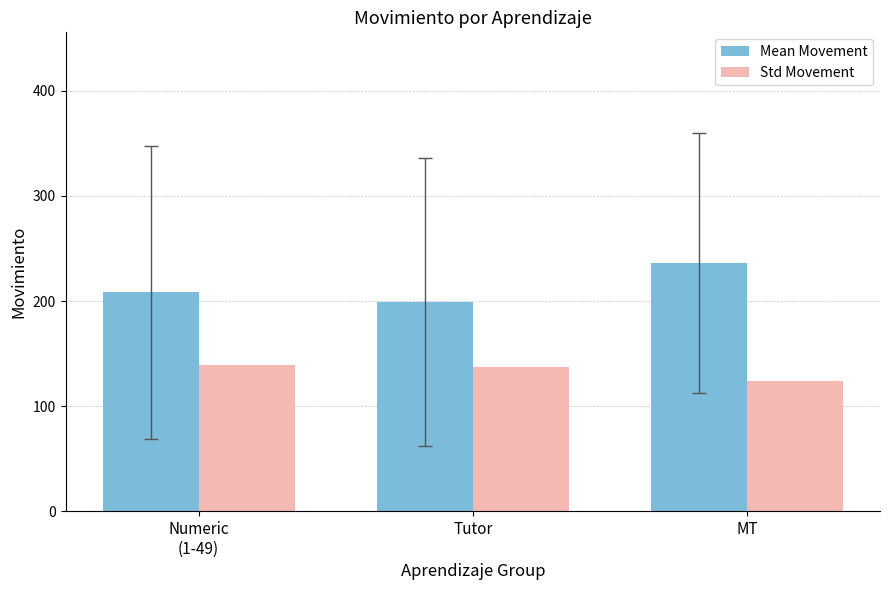

Are the bars horizontal?

No